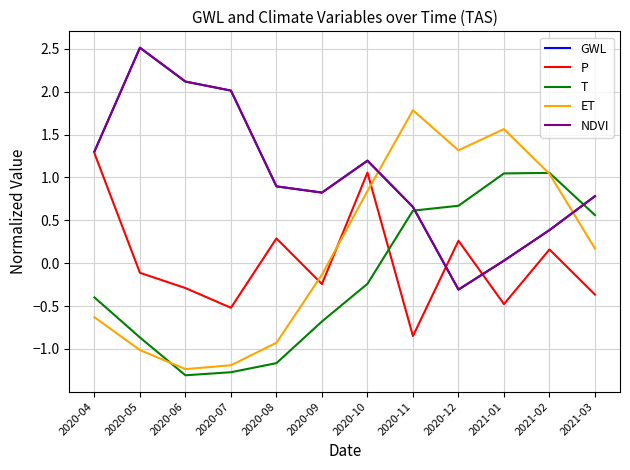

What is the average value of the GWL series?

1.0